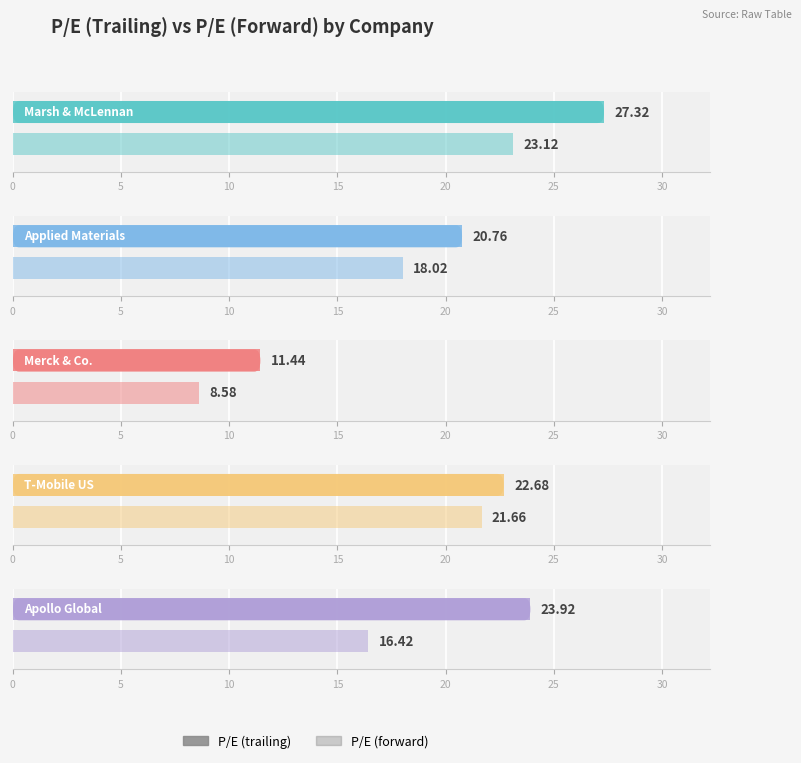

List the series in order of their peak value, lowest first.

P/E (forward), P/E (trailing)